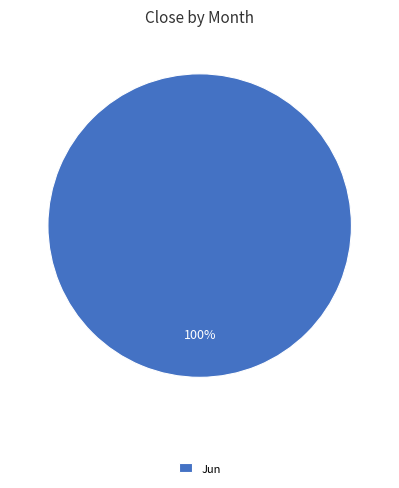

Rank the categories by value from lowest to highest.

Jun